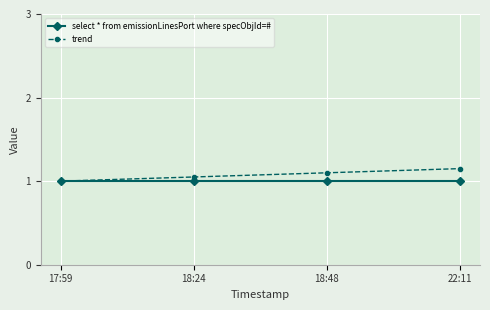

True or false: select * from emissionLinesPort where specObjId=# has a value of 1.0 at 18:48.

True